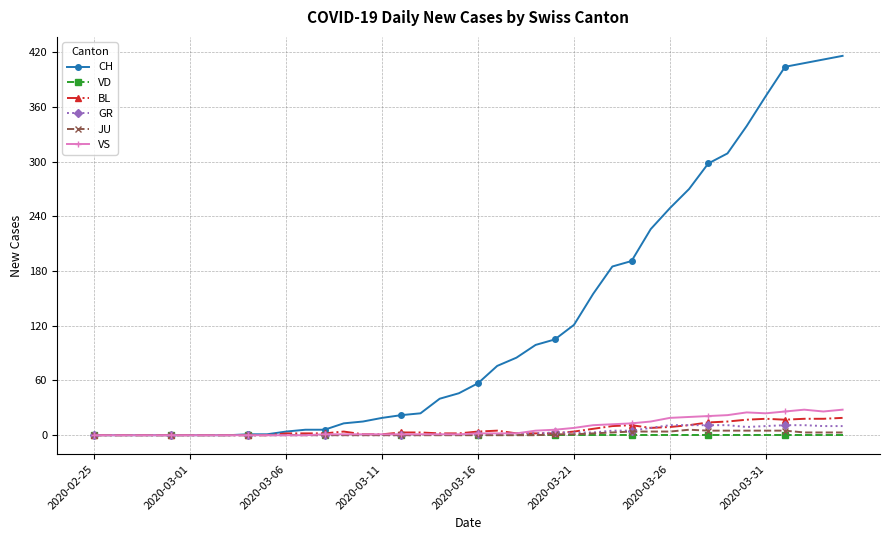

At how many categories does at least one series exceed 261?

9